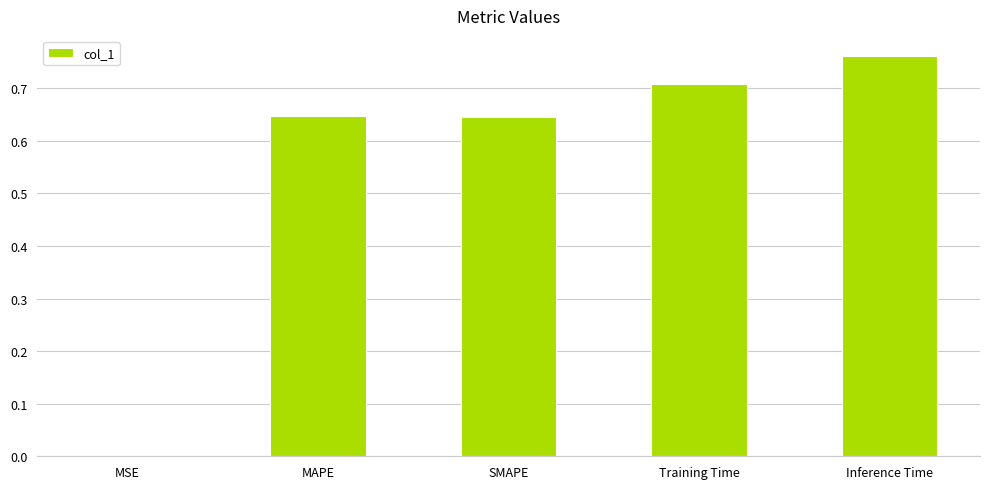

What is the change in value from Training Time to Inference Time?

+0.1